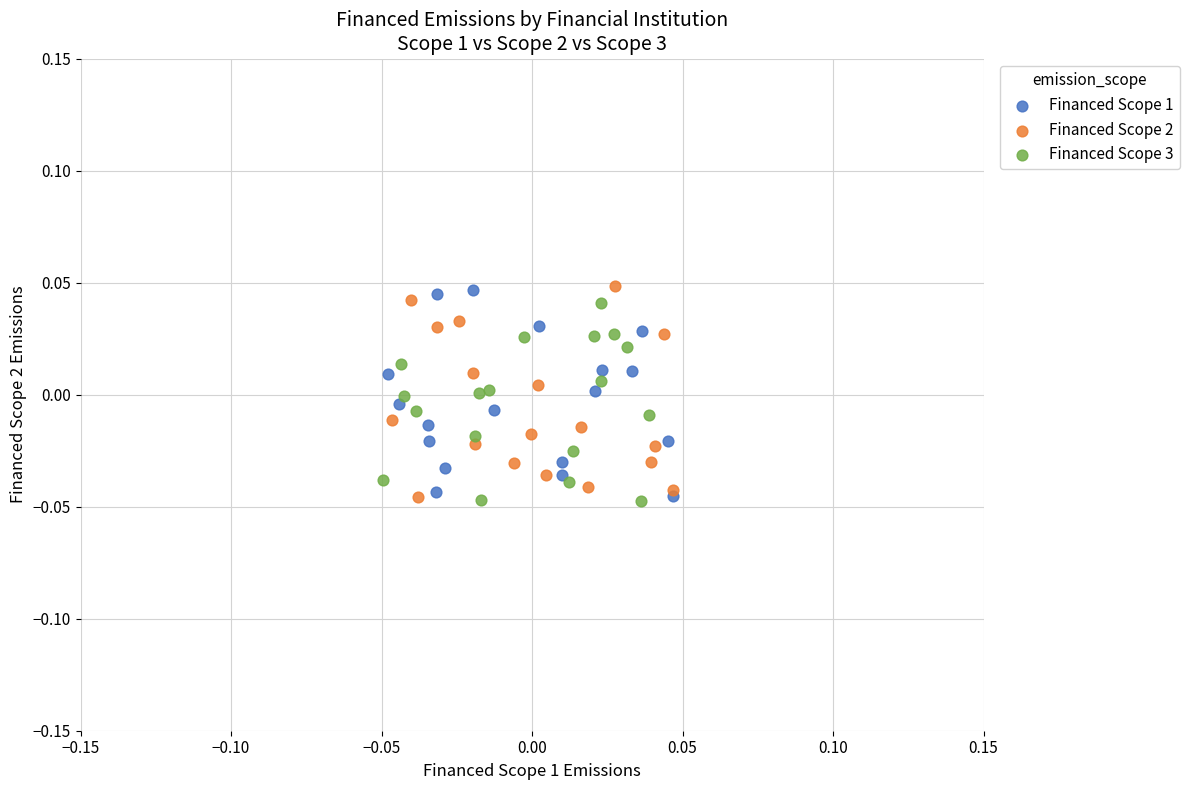

What are all the series names shown in the legend?

Financed Scope 1, Financed Scope 2, Financed Scope 3